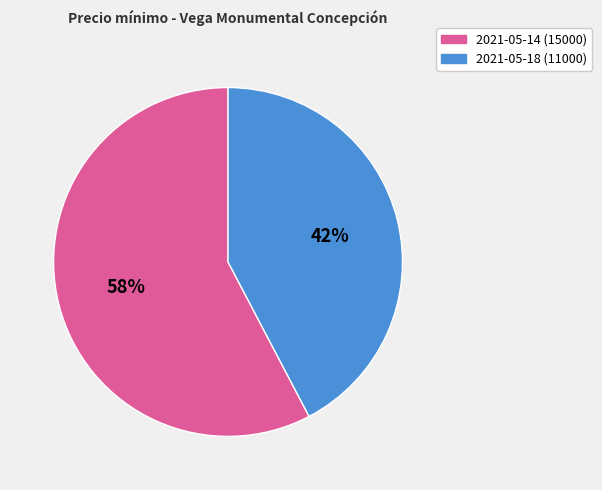

To the nearest percent, what is the average slice percentage?

50%